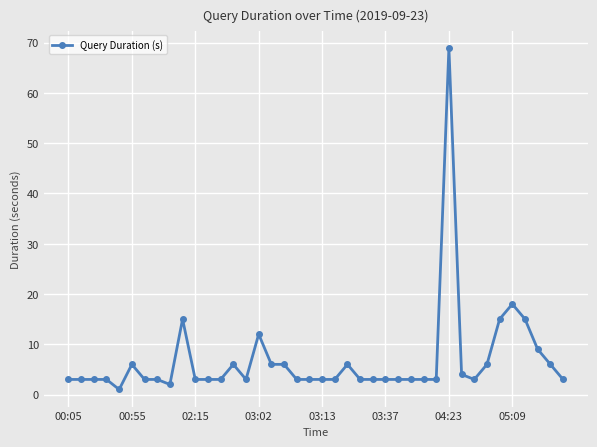

How many distinct data groups are displayed?

1